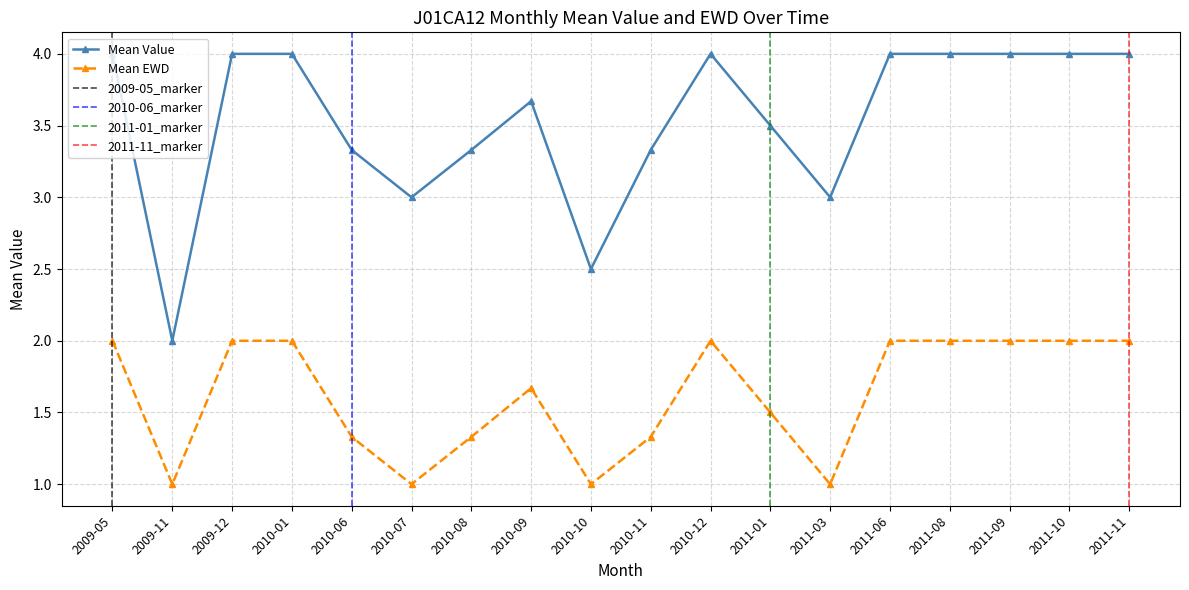

What is the approximate value of EWD at 2011-08?

2